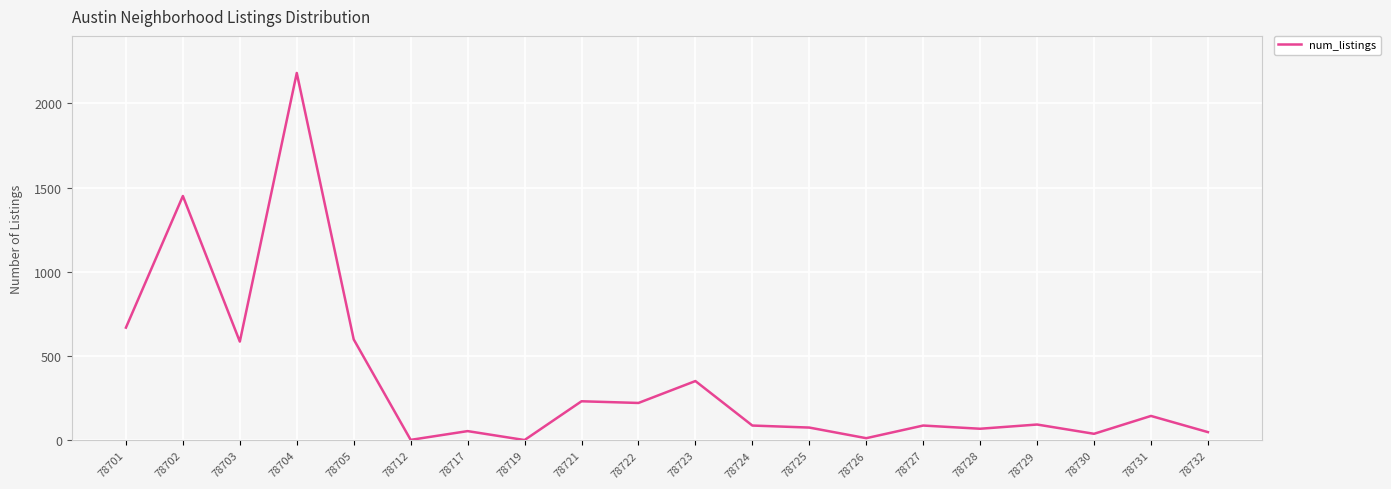

Which label corresponds to the largest value in the chart?

78704